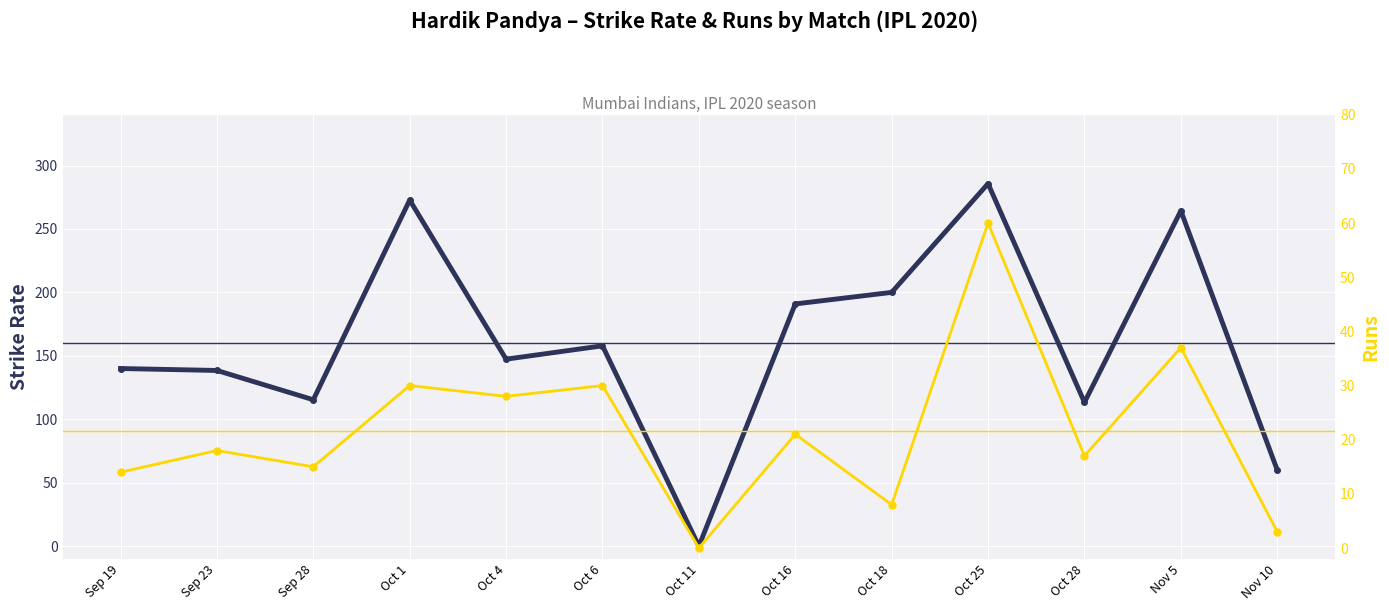

True or false: Strike Rate has a value of 285.7 at Oct 25.

True